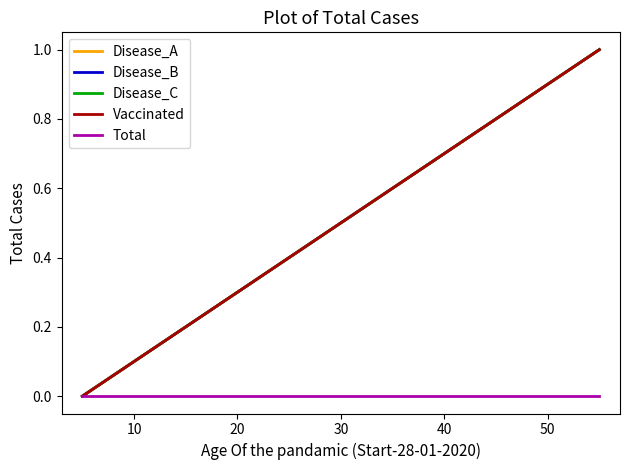

Is it true that Total equals 0 at 10?

True